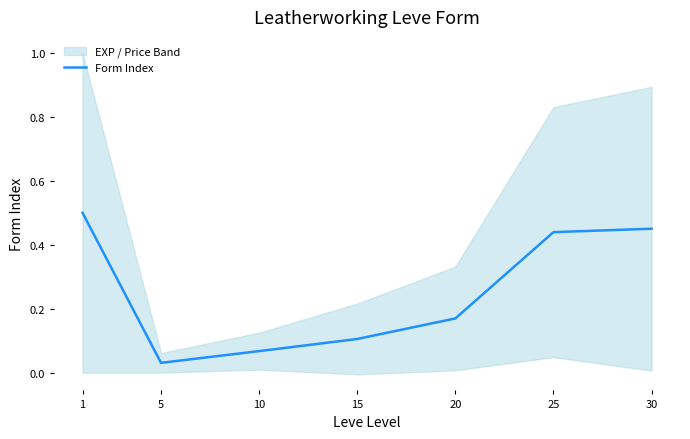

Where is the data nearest to the value 0?

5